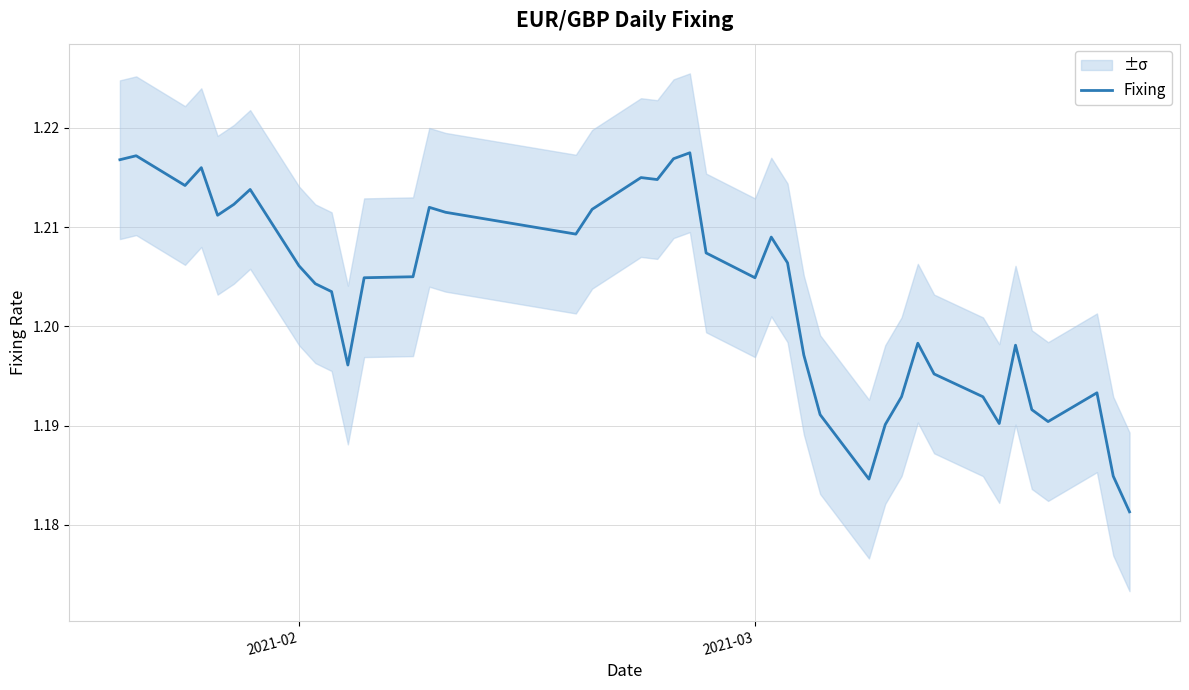

True or false: Fixing has a value of 2.1 at 2021-02.

False